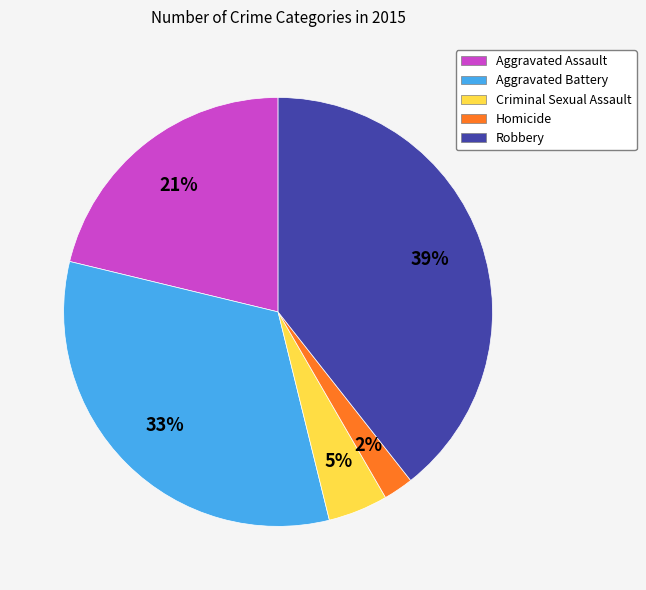

Rank the categories by value from lowest to highest.

Homicide, Criminal Sexual Assault, Aggravated Assault, Aggravated Battery, Robbery